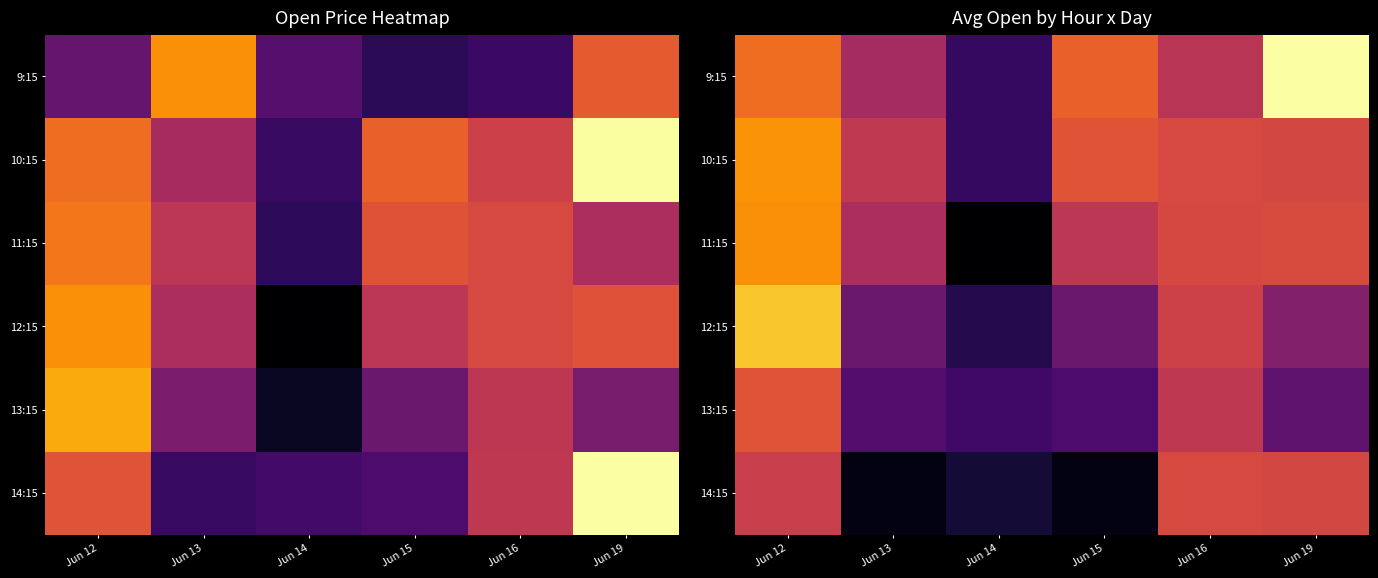

What is the spread (max minus min) of values at Jun 15?

3.4